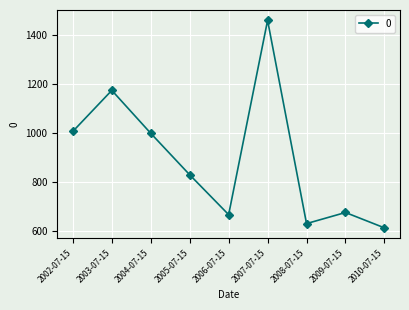

At which category does the chart reach its minimum across all series?

2010-07-15